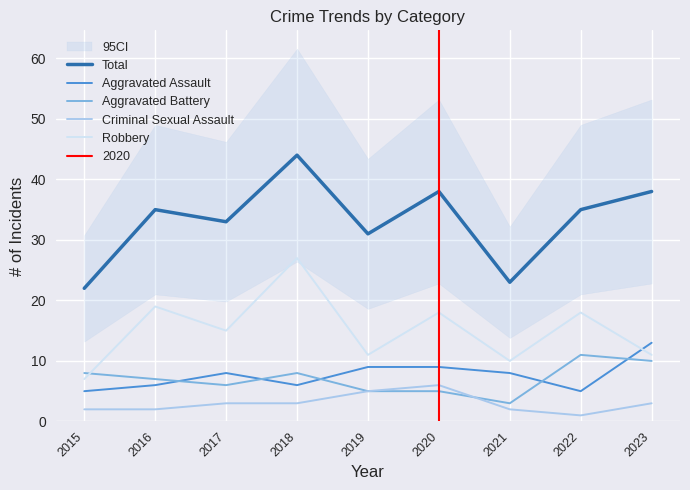

What is the average value of the Robbery series?

15